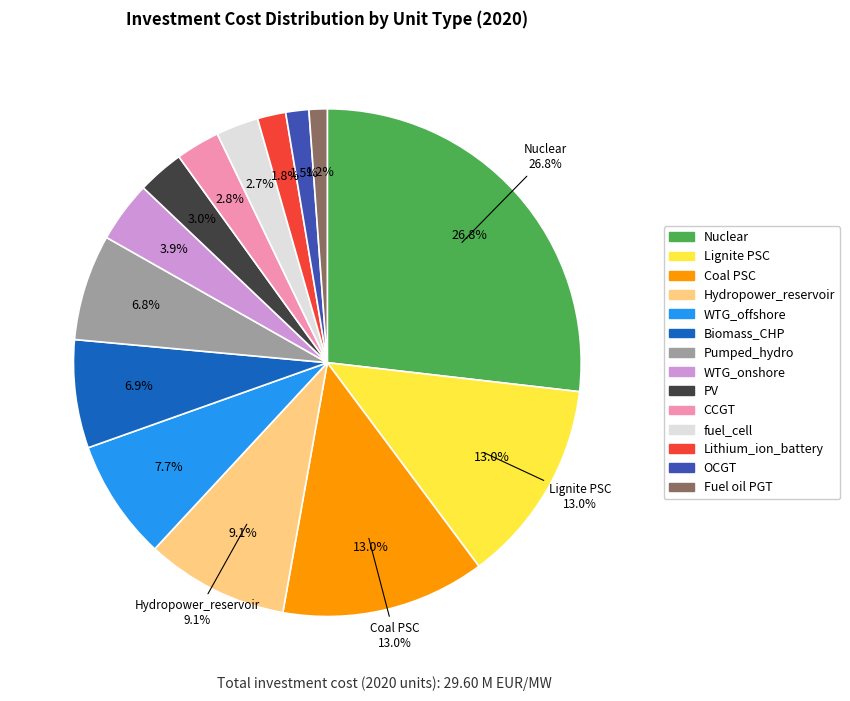

Rank the categories by value from lowest to highest.

Fuel oil PGT, OCGT, Lithium_ion_battery, fuel_cell, CCGT, PV, WTG_onshore, Pumped_hydro, Biomass_CHP, WTG_offshore, Hydropower_reservoir, Coal PSC, Lignite PSC, Nuclear